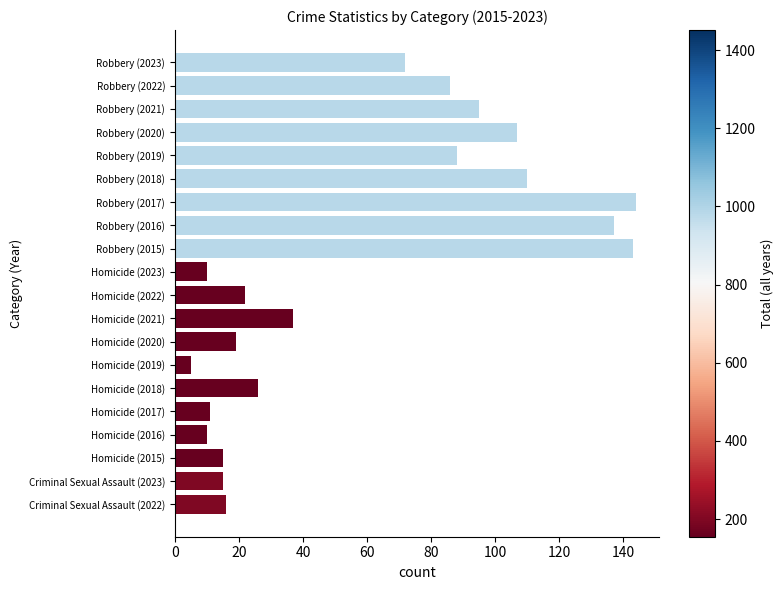

Approximately how many times larger is the value at Robbery (2020) compared to Robbery (2022)?

1.2